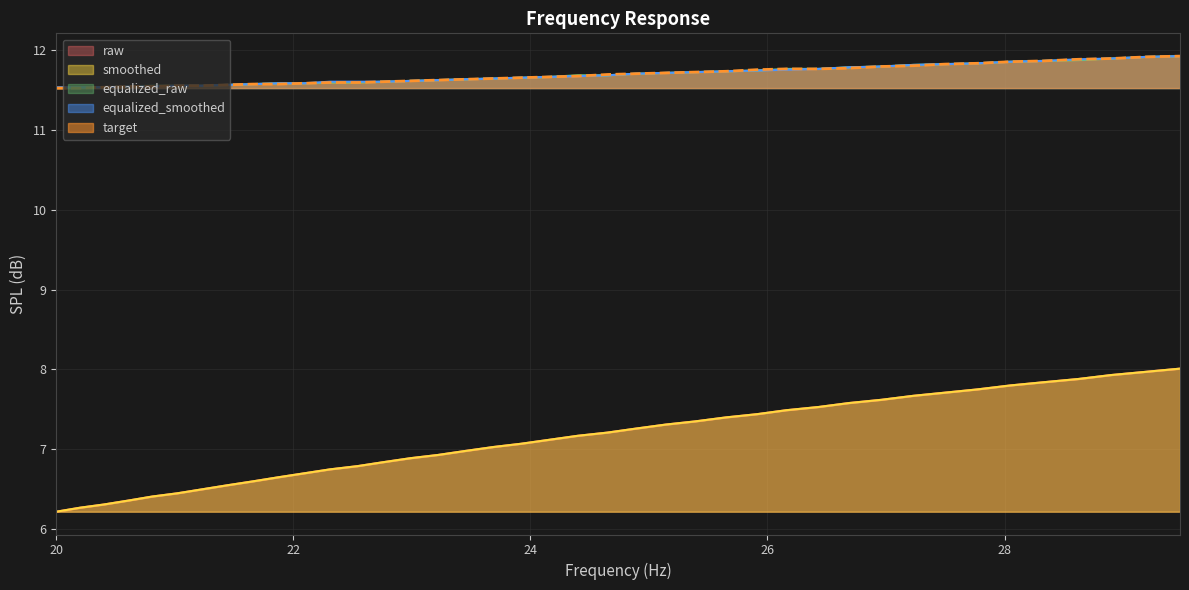

At which label does smoothed reach its minimum?

20.0